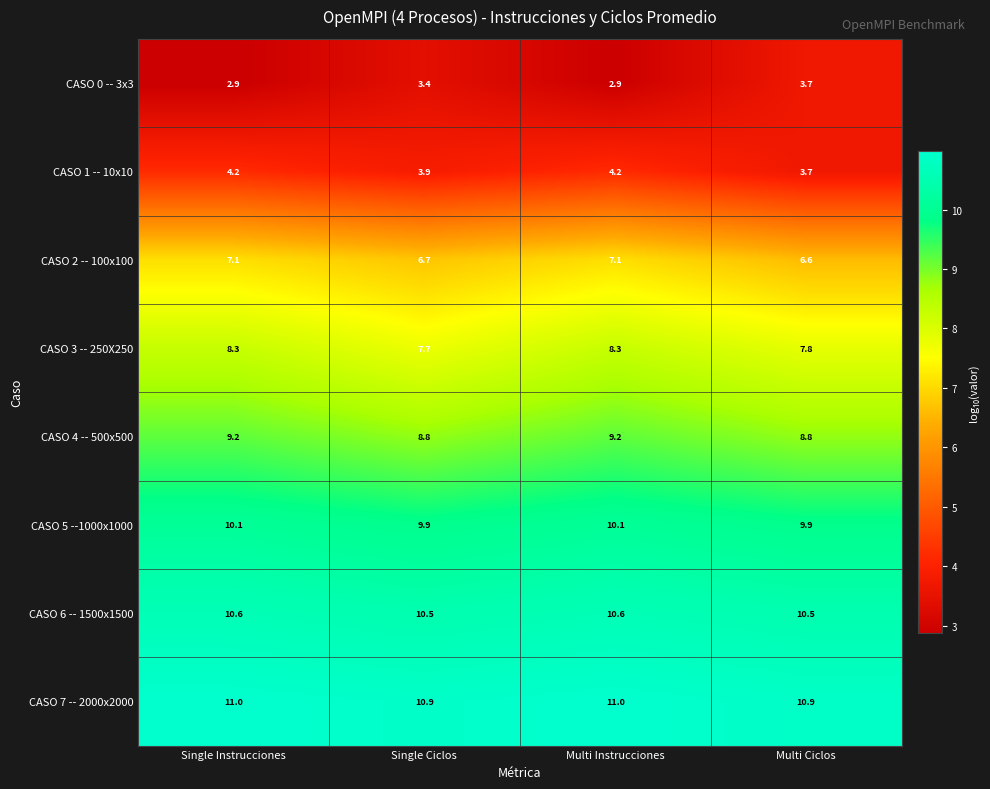

Between Single Ciclos and Multi Ciclos, which series saw the biggest shift?

CASO 0 -- 3x3